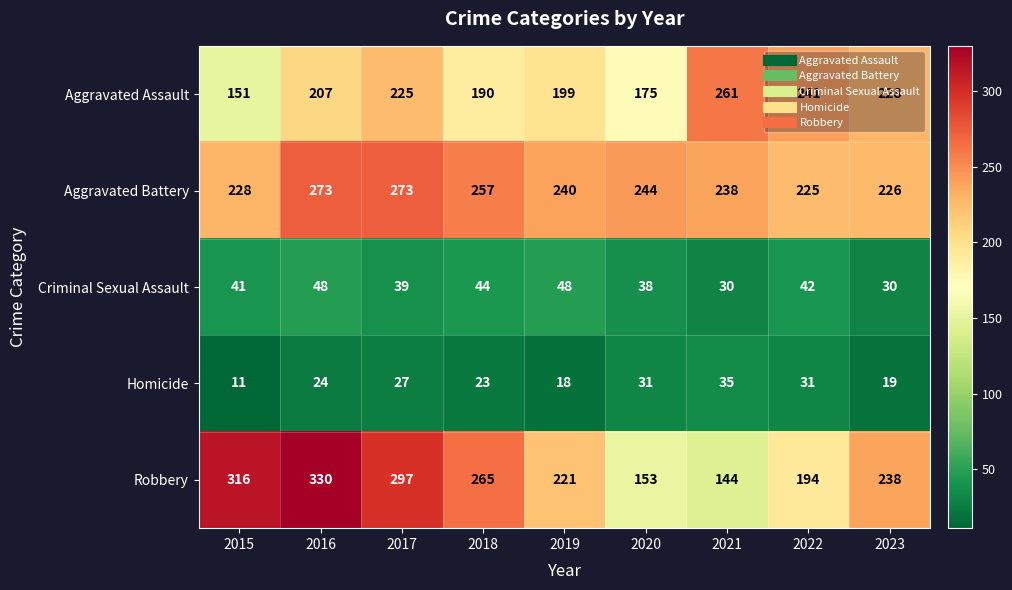

How many distinct data groups are displayed?

5